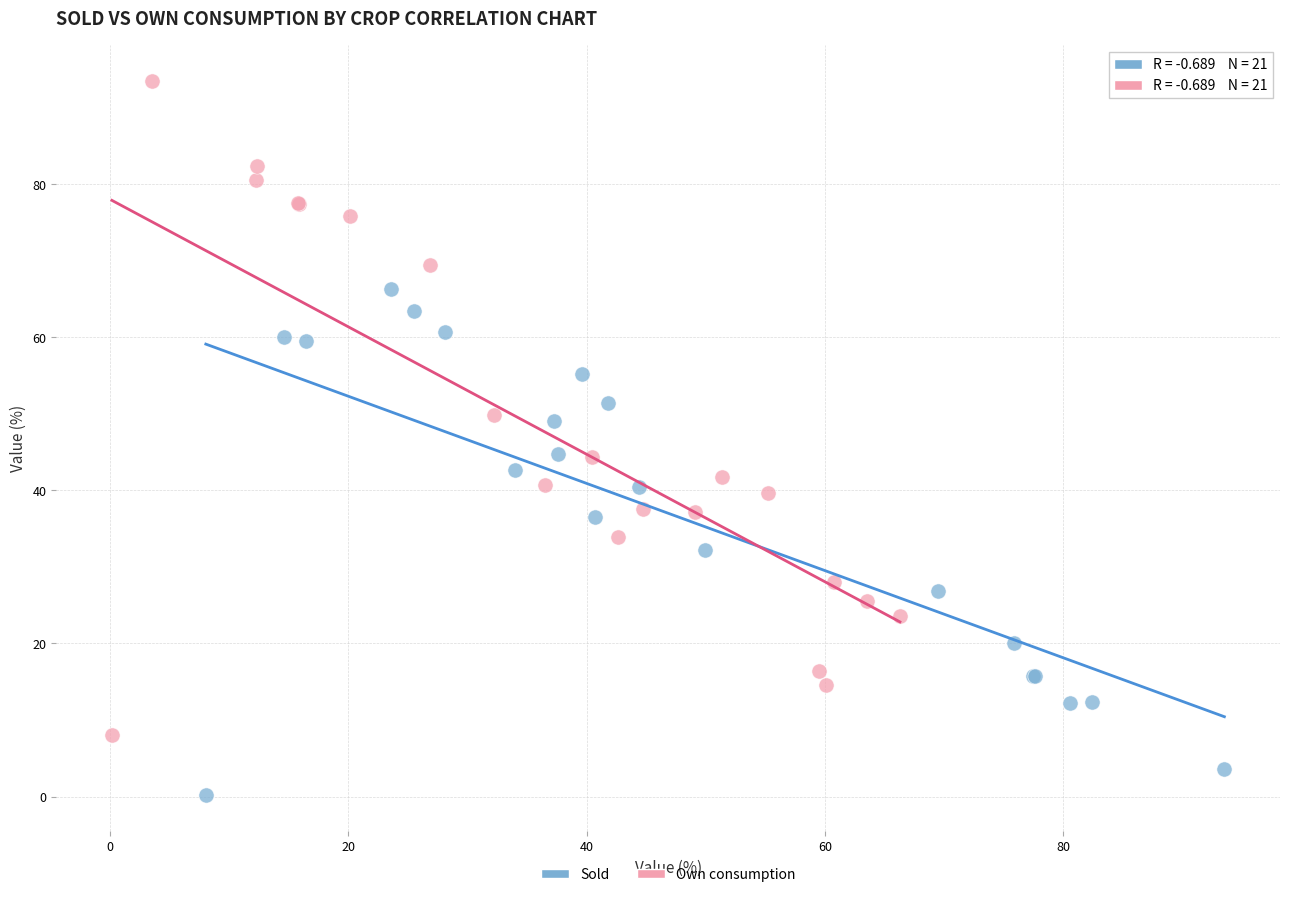

Which series has the widest spread of Y values?

Own consumption